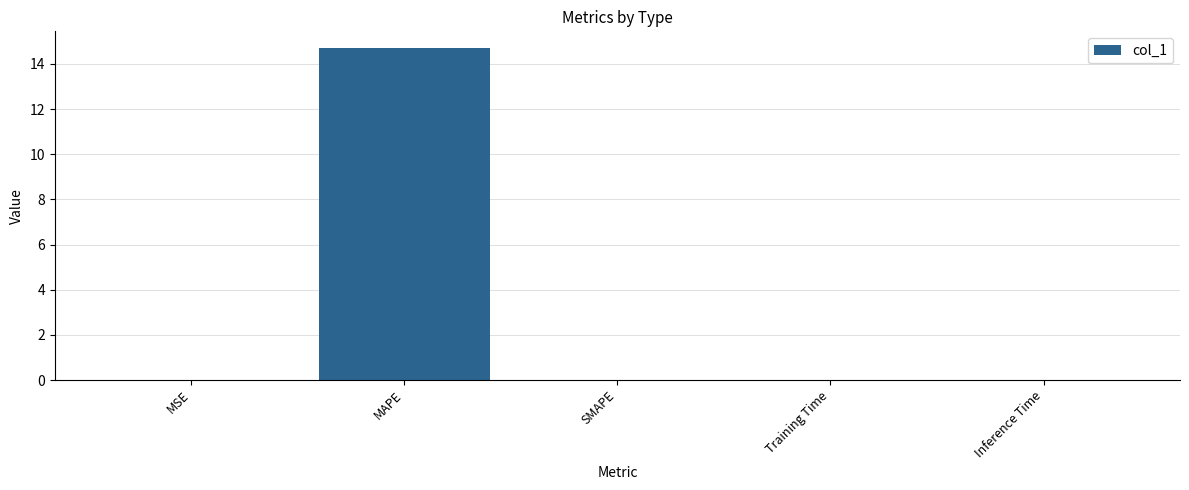

Is it true that the value at MAPE is 6.6?

False